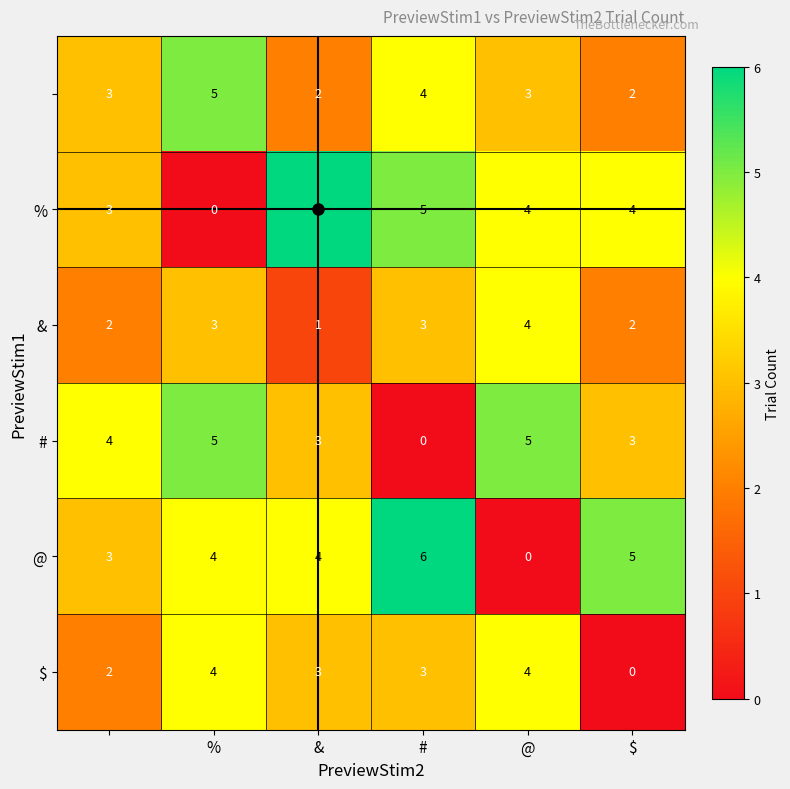

How many data points does each series have?

6